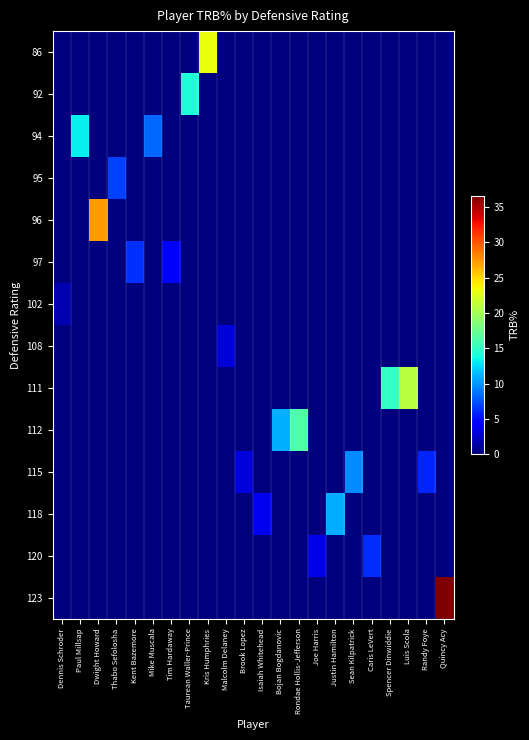

Which series has the largest total across all categories?

123